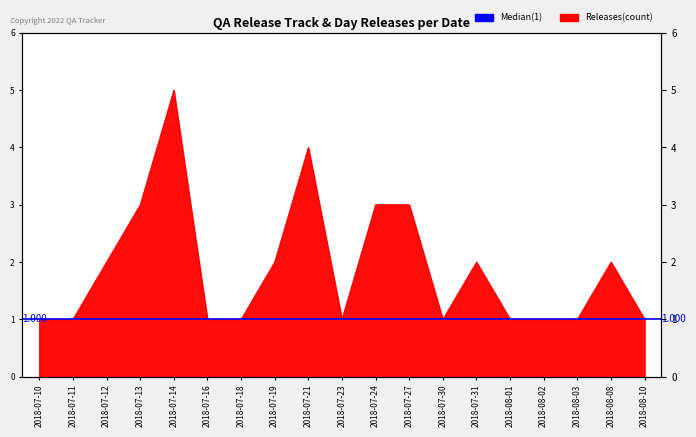

How many values are between 1 and 3?

17